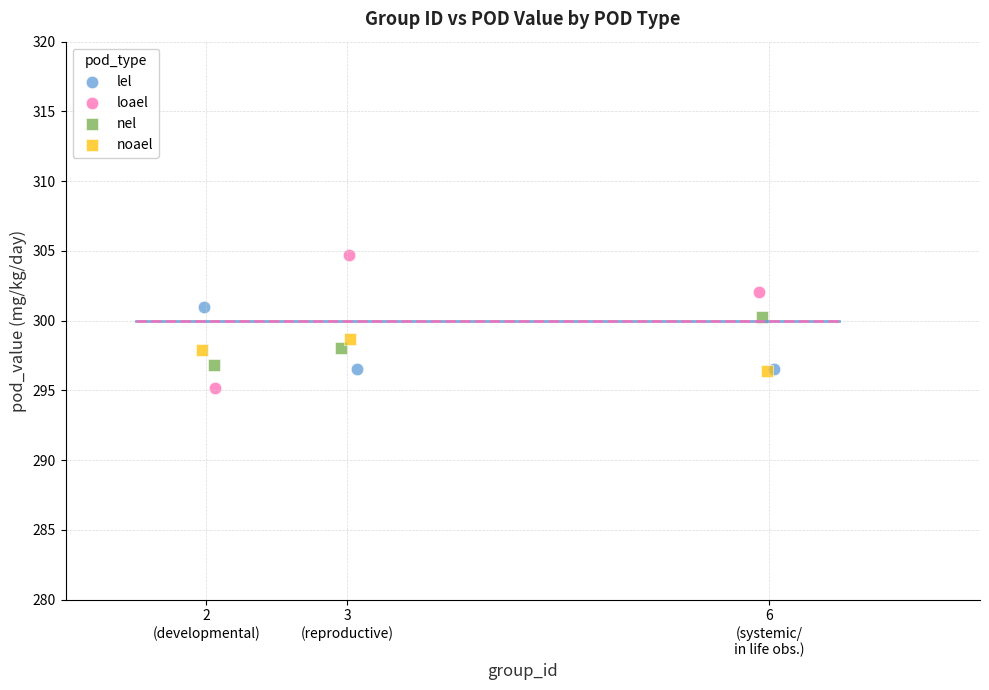

Which series has the largest Y range (max minus min)?

loael